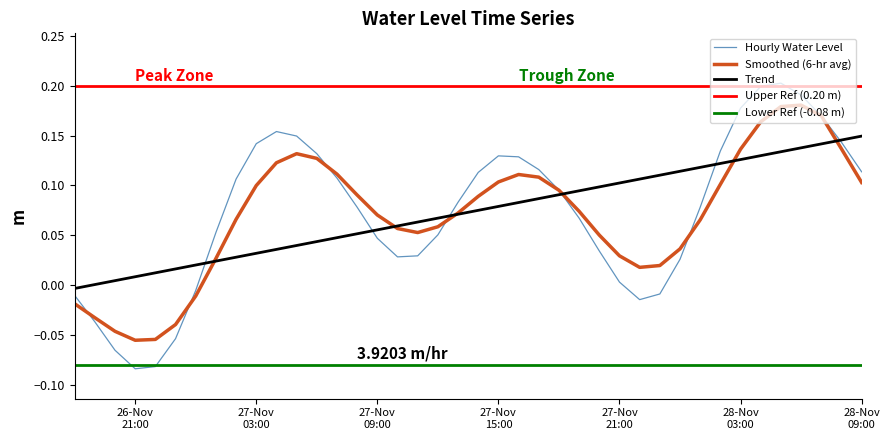

Reading left to right, transcribe all the data shown in this chart.

-0.0	-0.0	-0.1	-0.1	-0.1	-0.1	-0.0	0.1	0.1	0.1	0.2	0.1	0.1	0.1	0.1	0.0	0.0	0.0	0.1	0.1	0.1	0.1	0.1	0.1	0.1	0.1	0.0	0.0	-0.0	-0.0	0.0	0.1	0.1	0.2	0.2	0.2	0.2	0.2	0.1	0.1